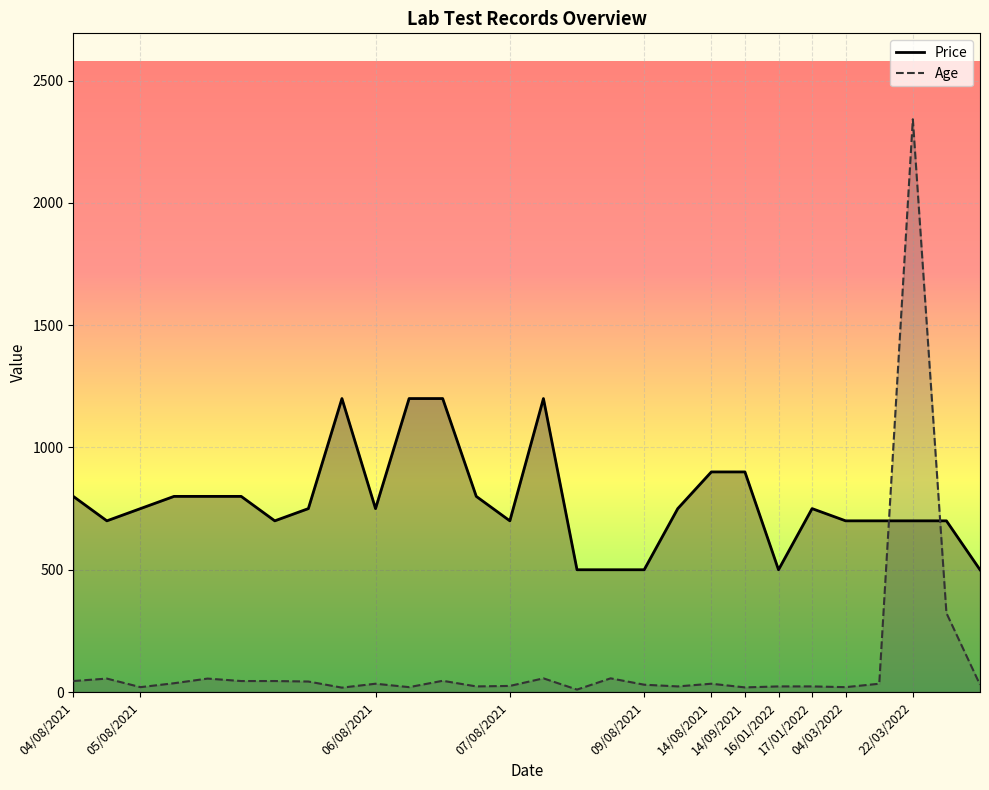

What is the spread (max minus min) of values at 05/08/2021?

730